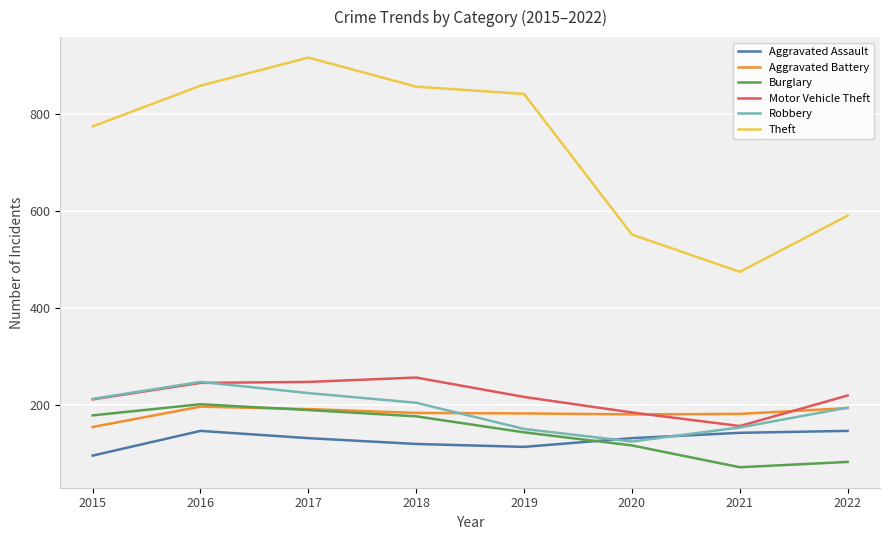

At how many categories does at least one series exceed 586?

6